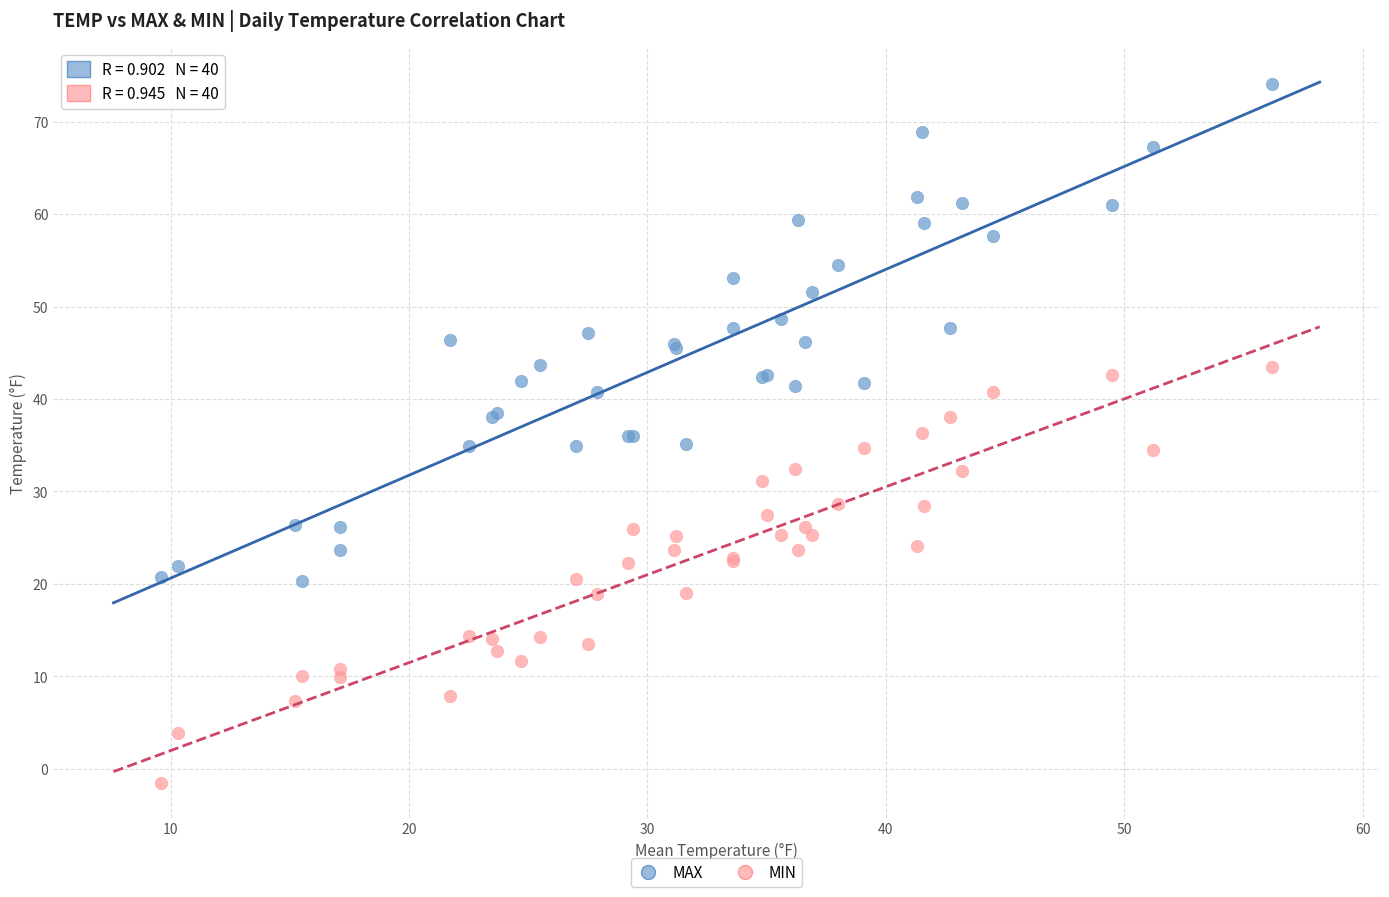

Which series contains the lowest Y value?

MIN